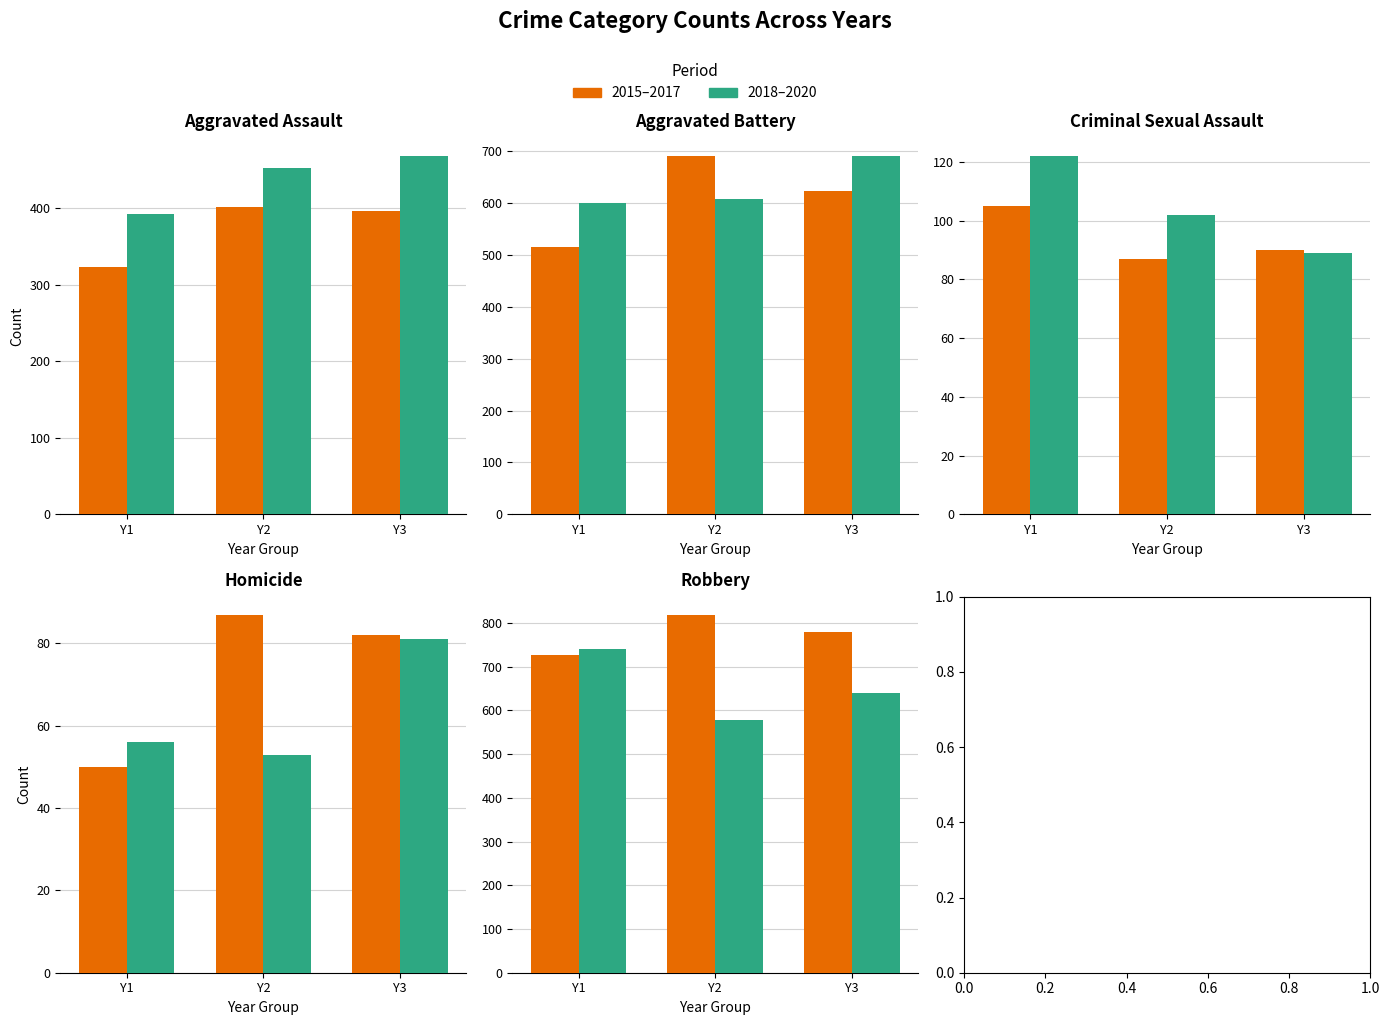

Does the chart contain any negative values?

No